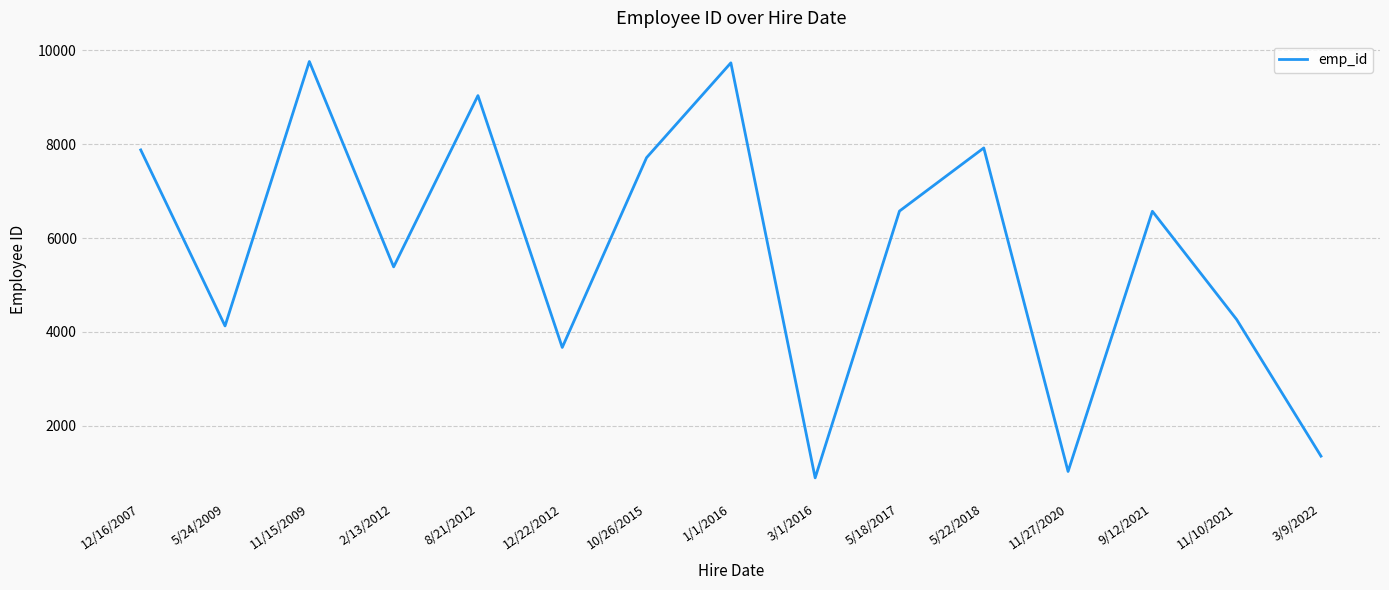

What is the minimum value shown in the chart?

896